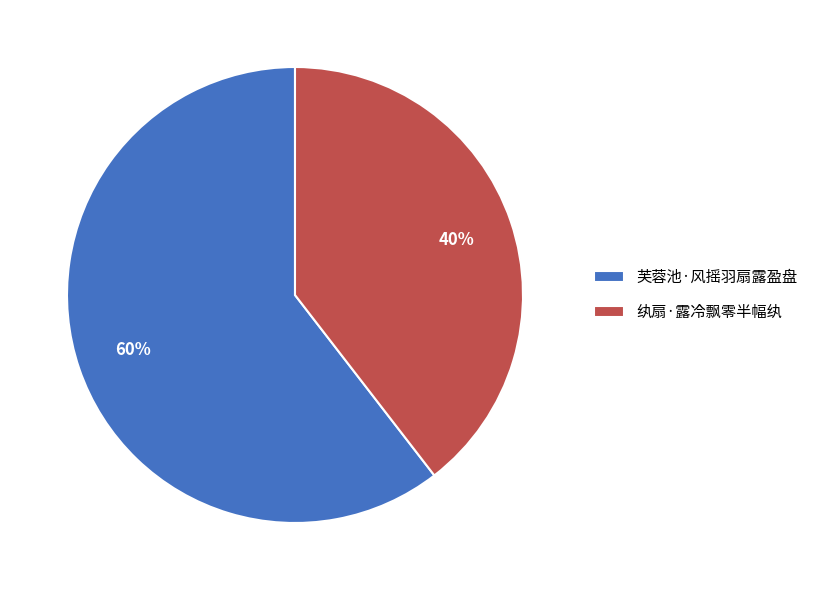

Which category has the smallest portion of the pie?

纨扇·露冷飘零半幅纨